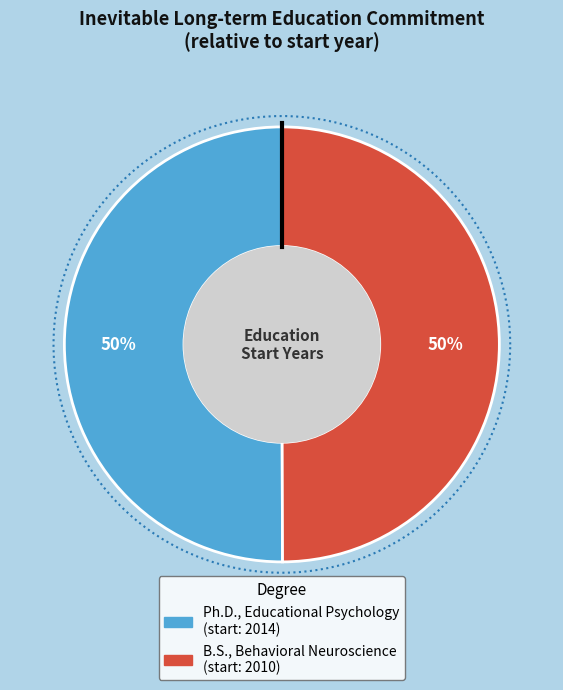

Count the number of slices in the pie.

2